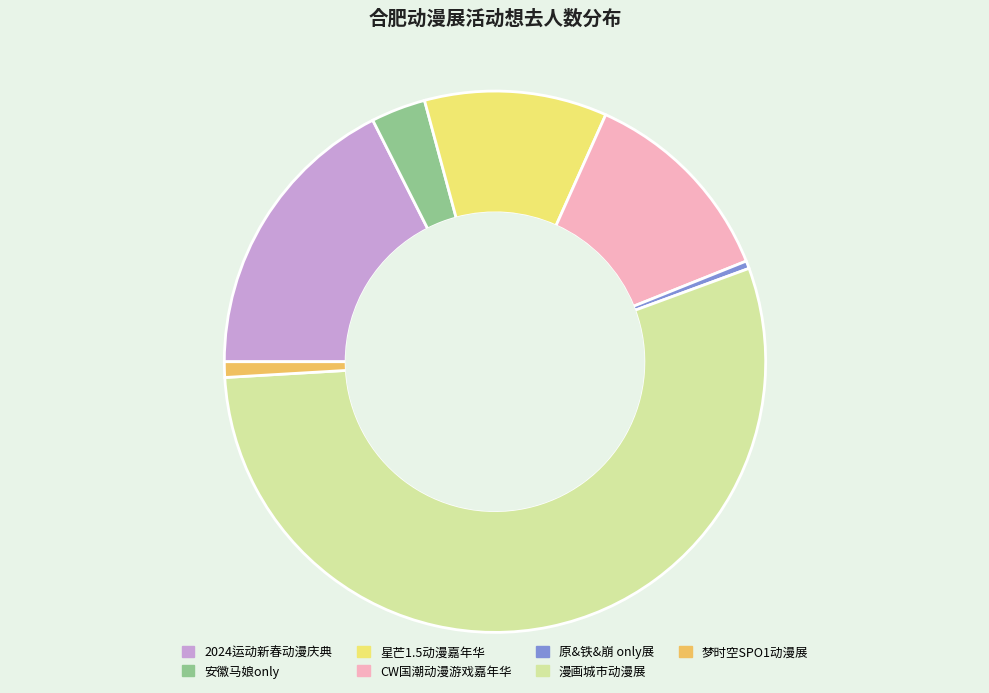

Does any single category account for the majority?

Yes